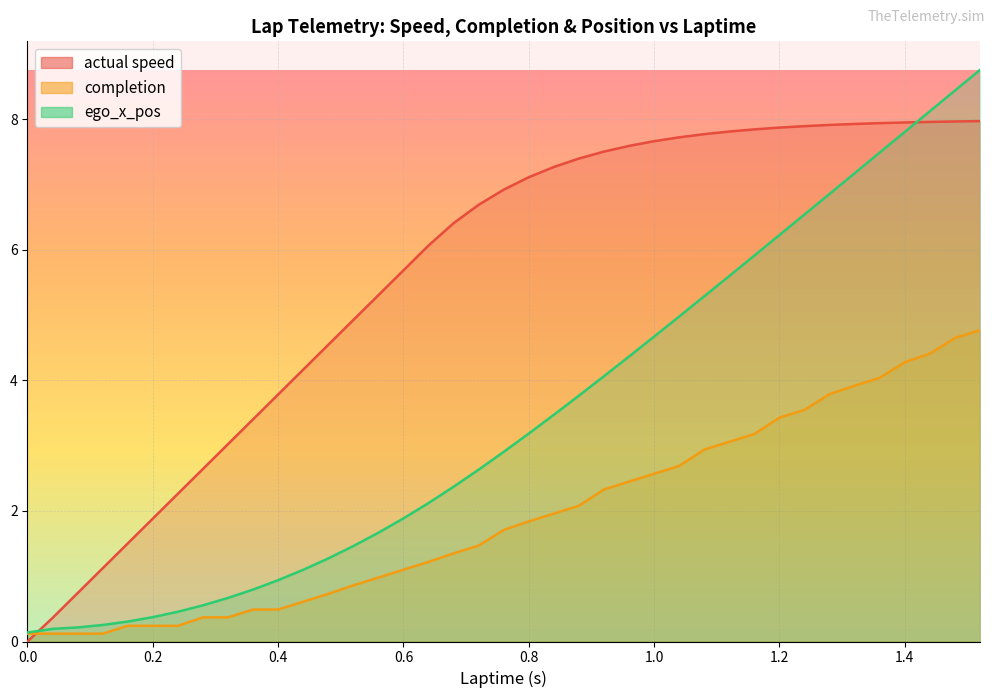

True or false: ego_x_pos and completion cross at least once.

False